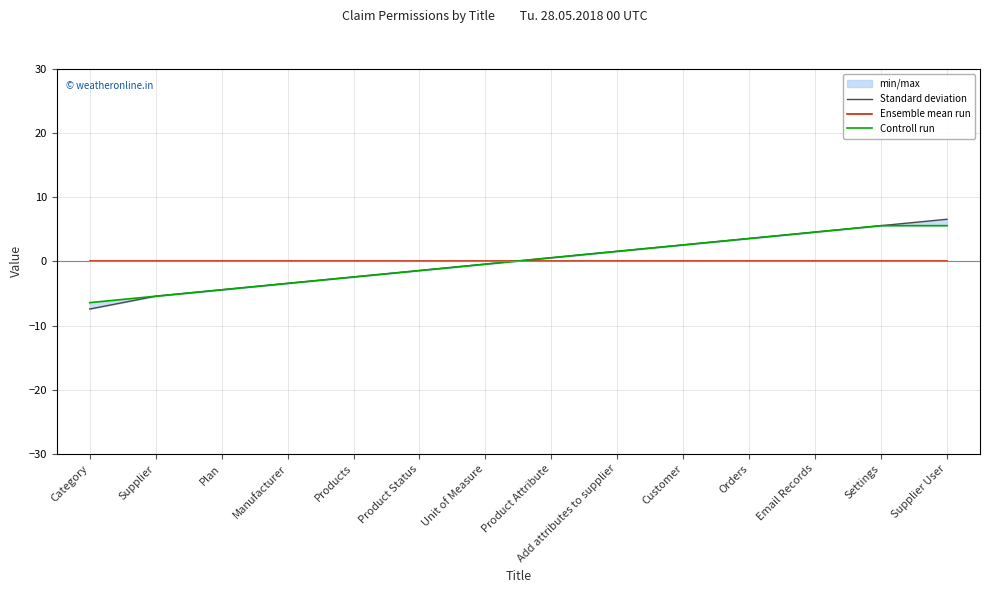

True or false: Controll run has more than 0 interior local peaks.

False